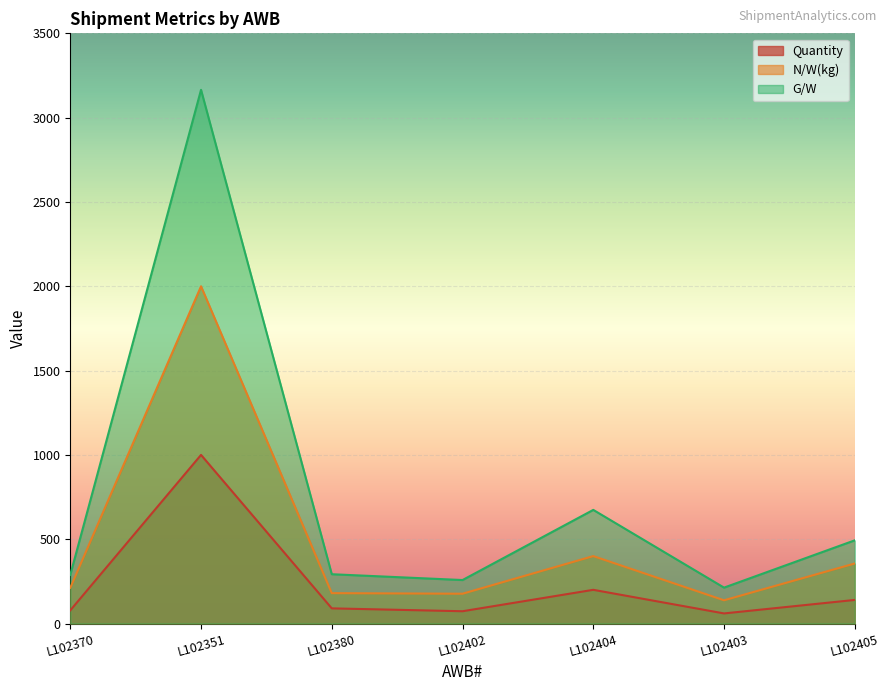

What is the label of the 7th point from the right?

L102370